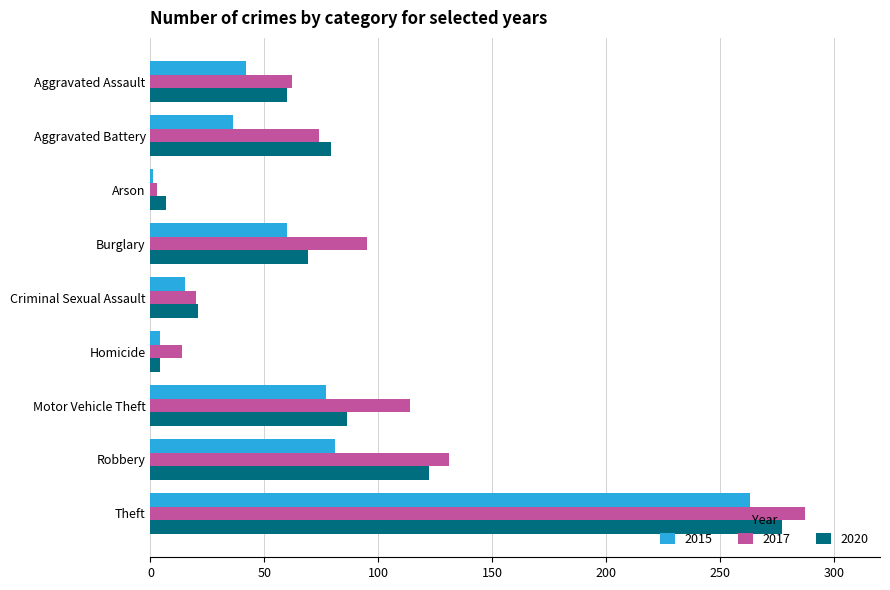

Count the number of data series in this chart.

3